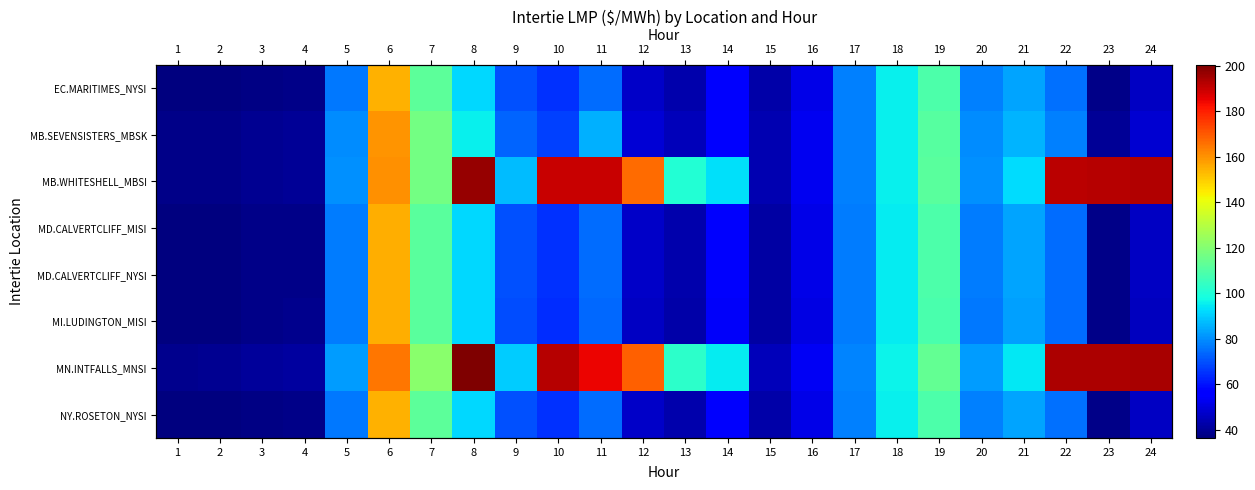

Where does the MB.SEVENSISTERS_MBSK series first go above 73?

5